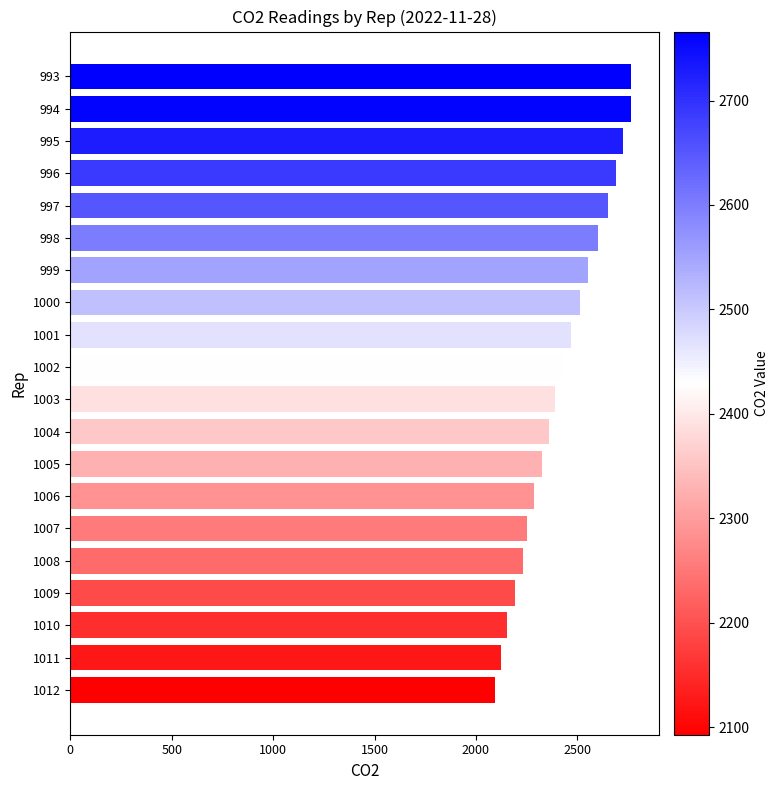

How many categories are shown in the chart?

20